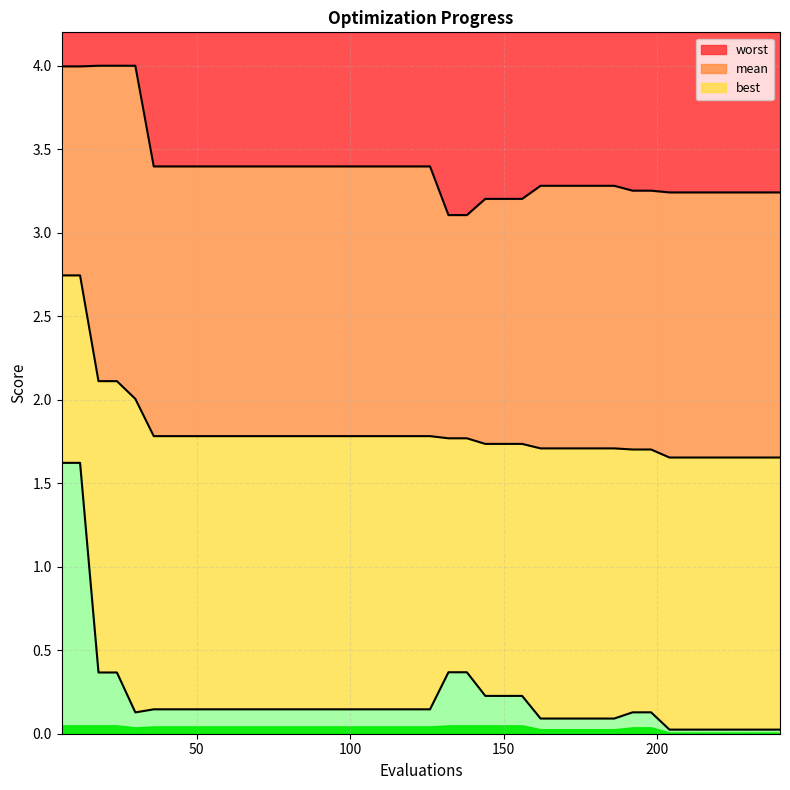

What is the minimum value for worst?

3.1